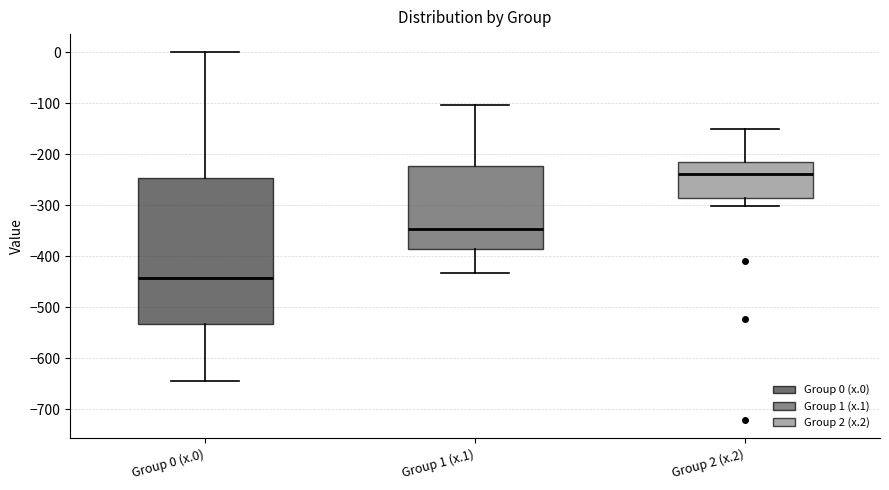

Which box has the highest median line?

Group 2 (x.2)